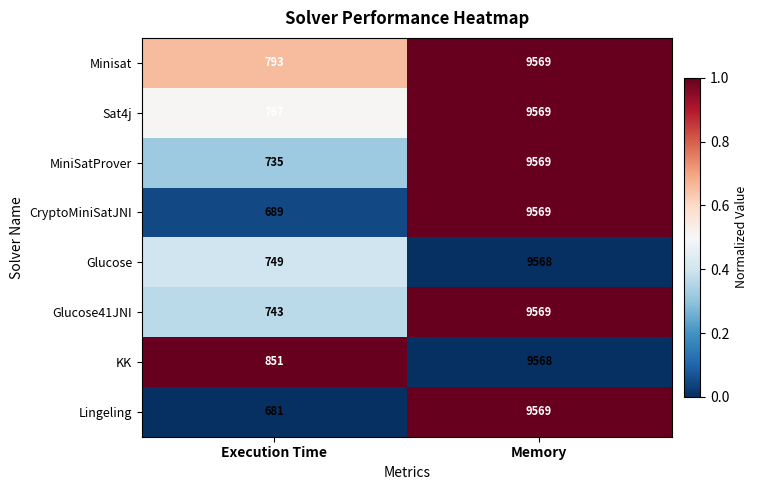

List the labels in order of Glucose41JNI value, smallest first.

Execution Time, Memory